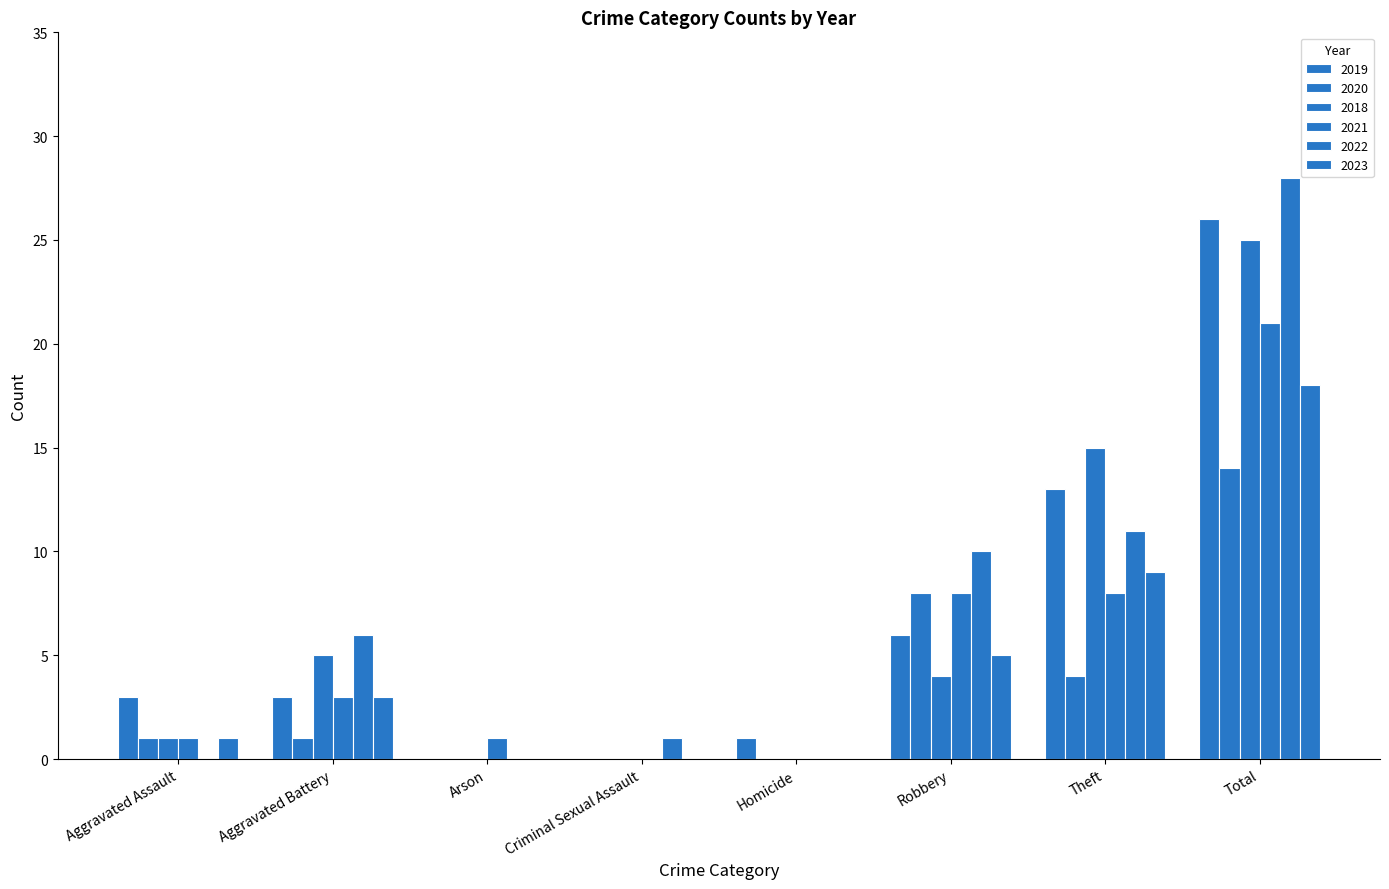

How many categories are shown in the chart?

8